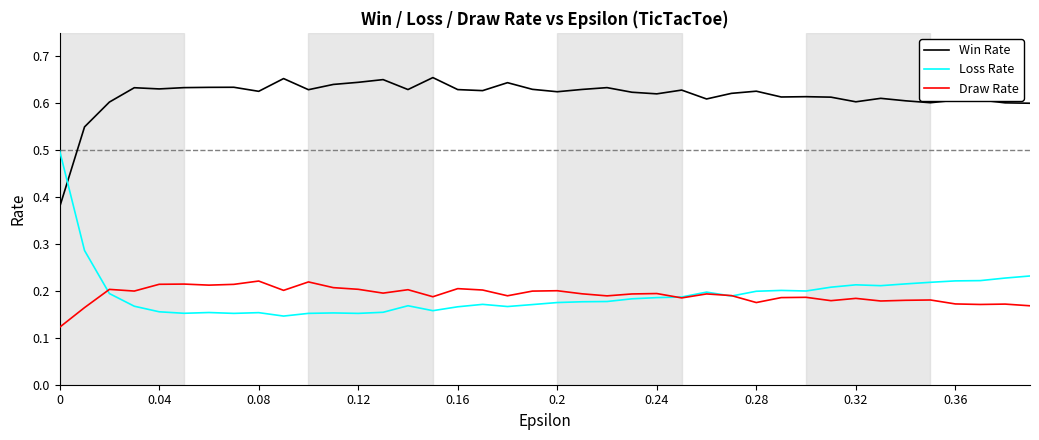

True or false: Loss Rate has more than 2 interior local peaks.

True